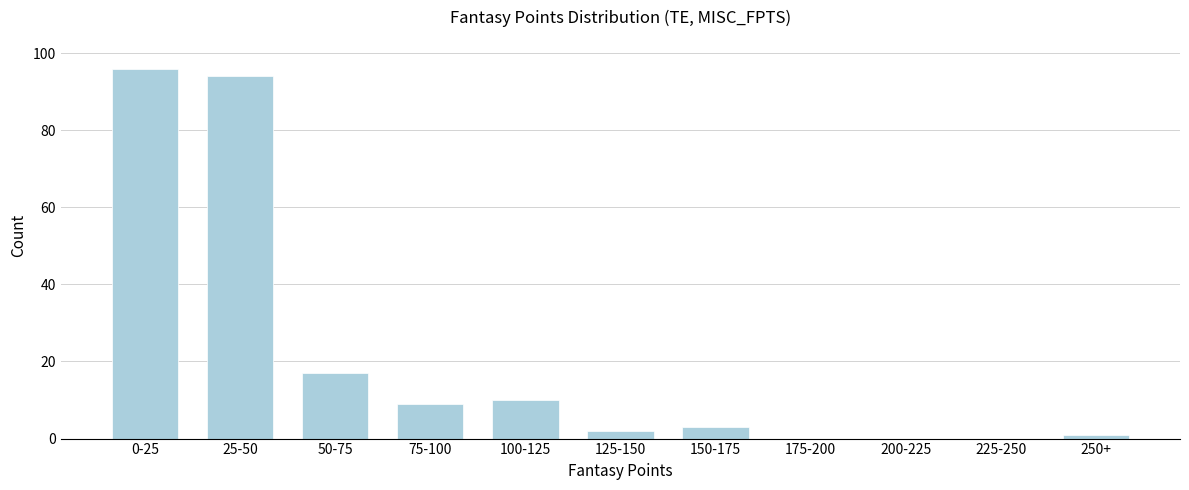

Reading left to right, list all the values displayed in this chart.

0-25=96	25-50=94	50-75=17	75-100=9	100-125=10	125-150=2	150-175=3	175-200=0	200-225=0	225-250=0	250+=1